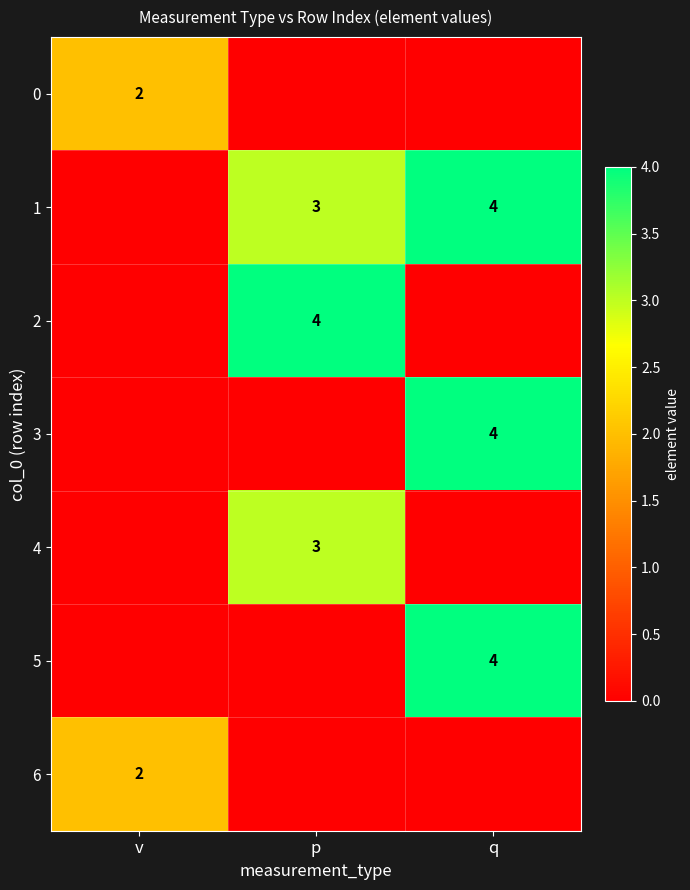

What is the difference between the highest and lowest values at q?

4